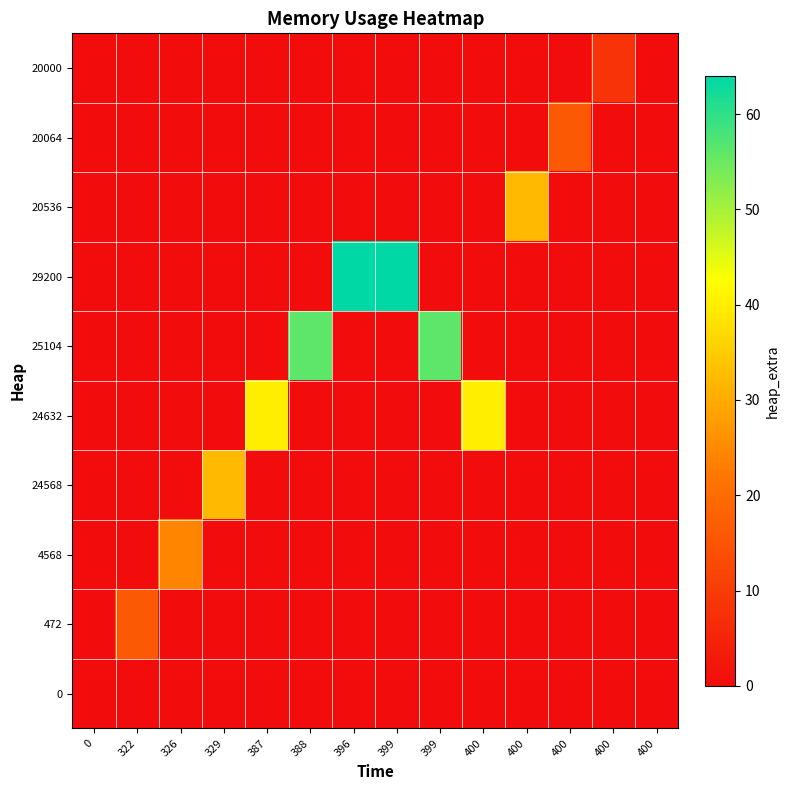

Rank the series by their maximum value, from lowest to highest.

0, 20000, 472, 20064, 4568, 24568, 20536, 24632, 25104, 29200